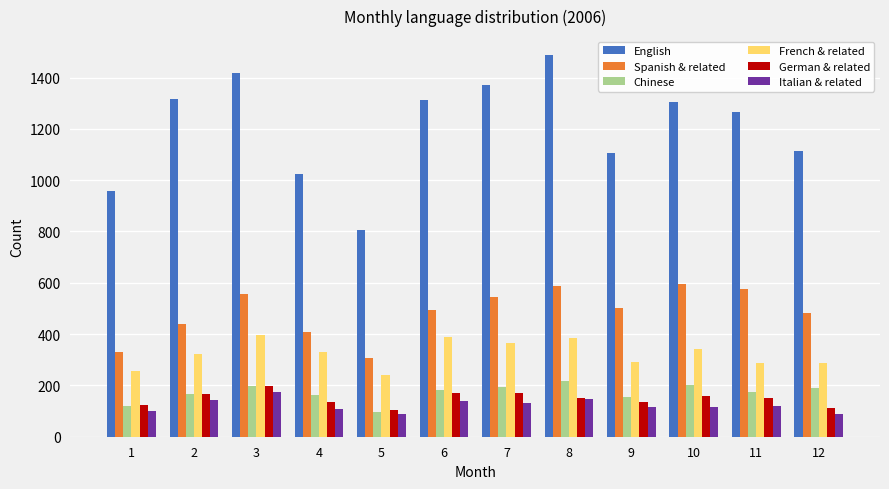

Which category has the highest value in the German & related series?

3